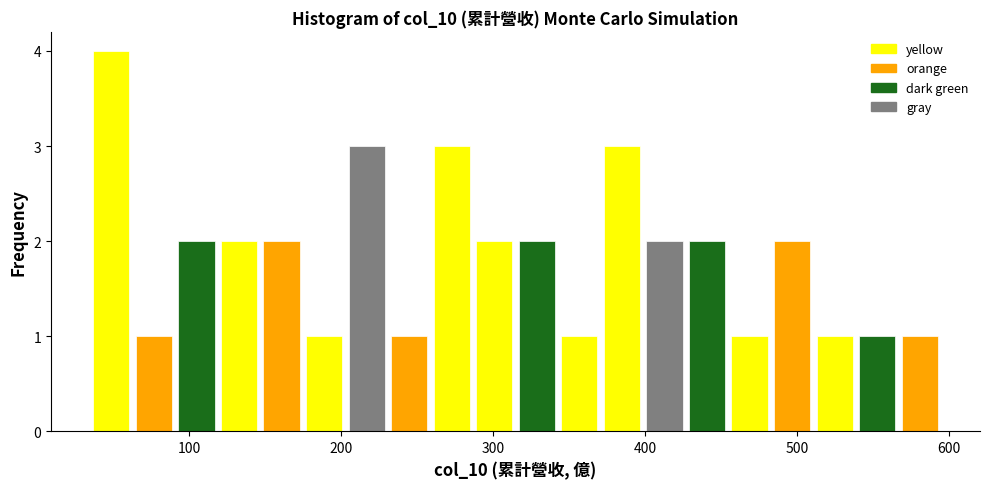

Read against the x-axis, roughly where is the centre of the tallest bar?

50